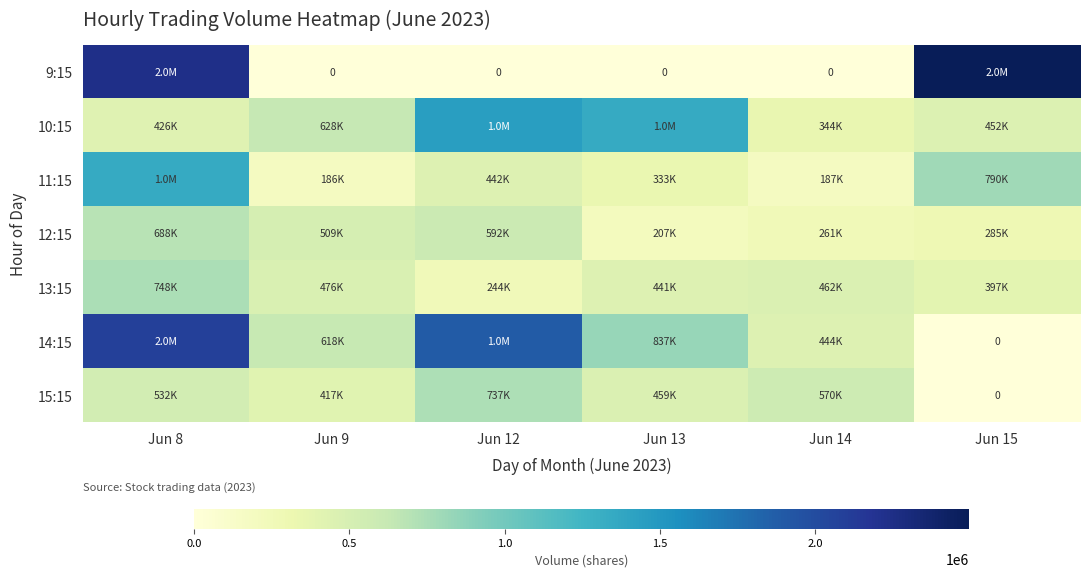

What is the sum of the 13:15 values at Jun 15 and Jun 9?

874843